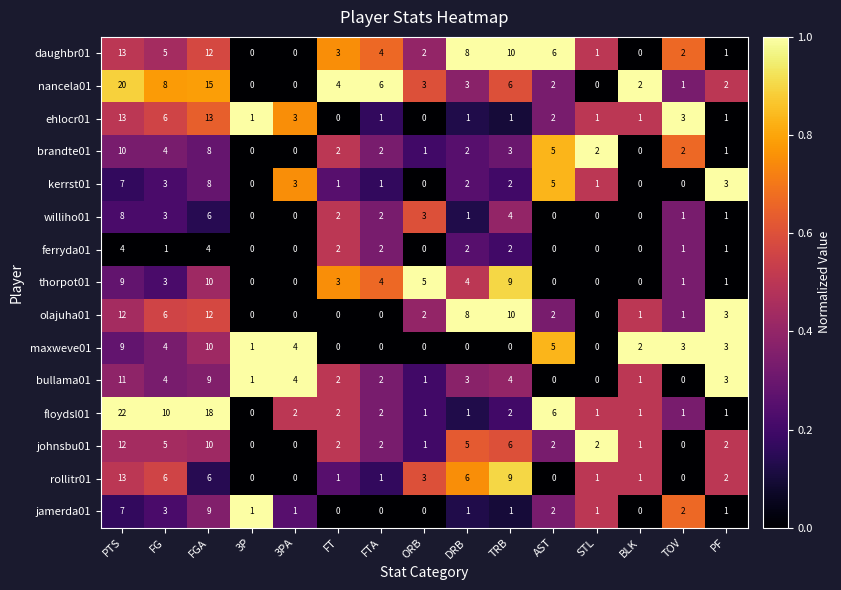

What is the highest value of the floydsl01 series?

22